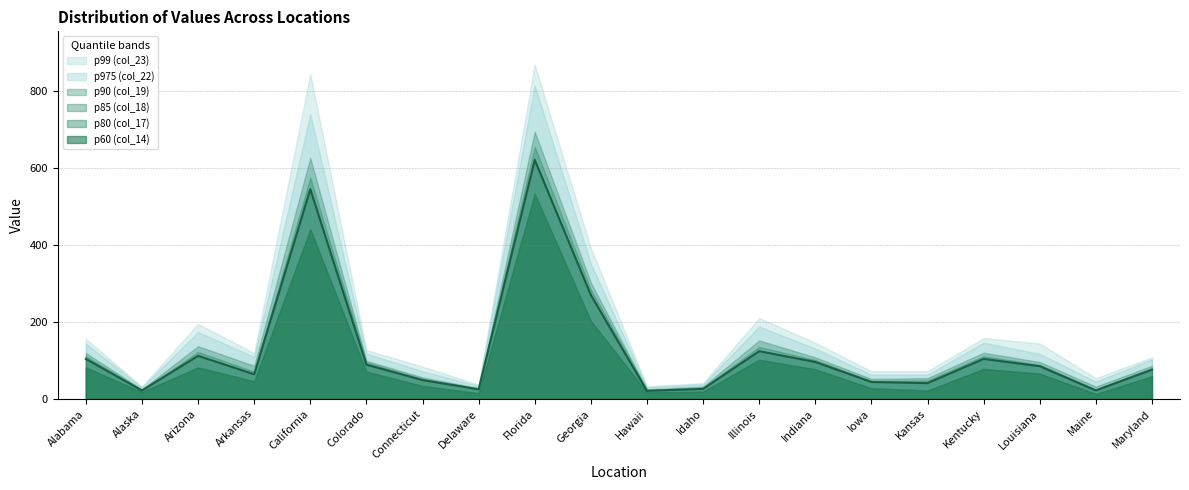

Rank the series by their maximum value, from lowest to highest.

p60 (col_14), p80 (col_17), p85 (col_18), p90 (col_19), p975 (col_22), p99 (col_23)